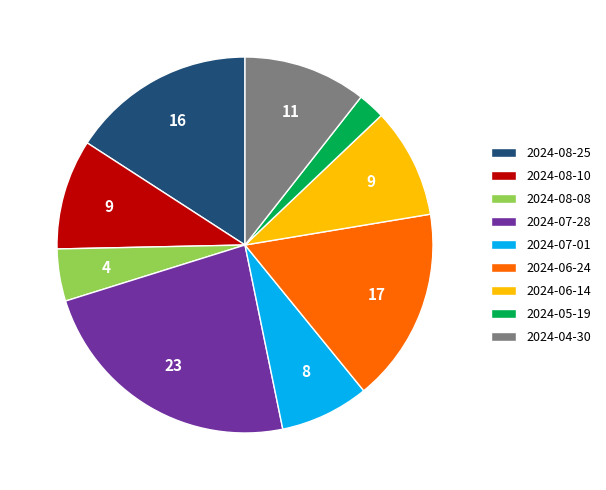

Is 2024-04-30 the majority of the pie?

No